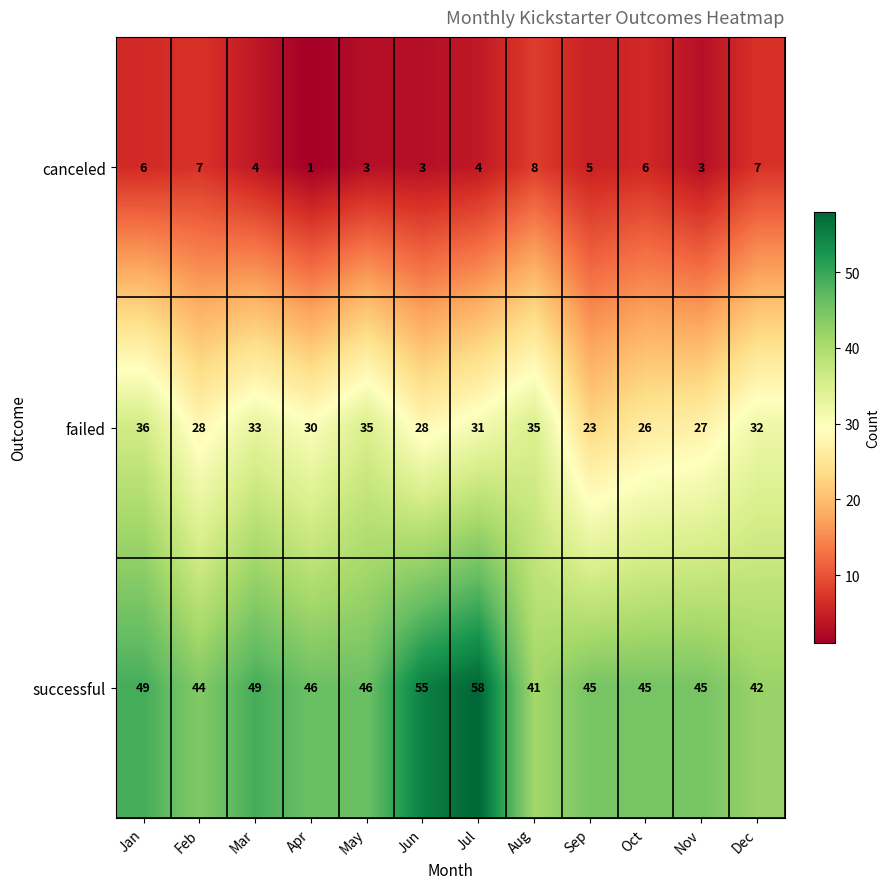

Rank the series at Apr from lowest to highest value.

canceled, failed, successful